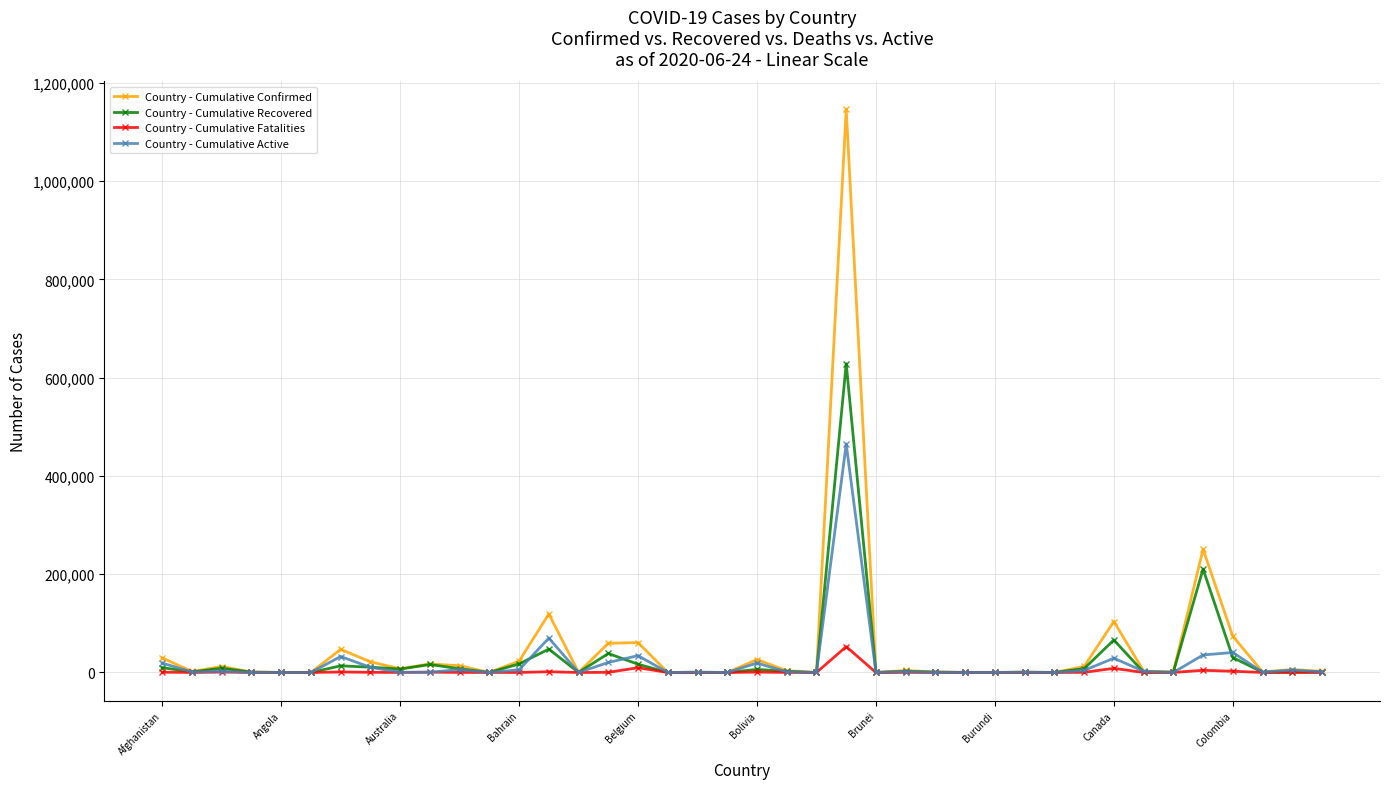

True or false: Country - Cumulative Active has more than 2 points higher than both neighbors.

True